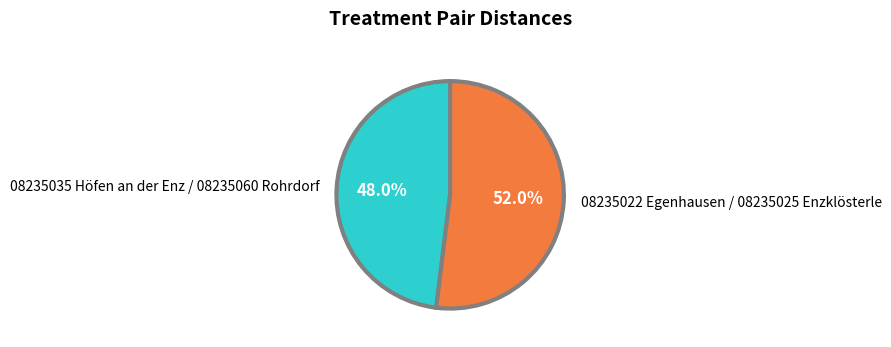

Approximately how many times larger is the value at 08235022 Egenhausen / 08235025 Enzklösterle compared to 08235035 Höfen an der Enz / 08235060 Rohrdorf?

1.1